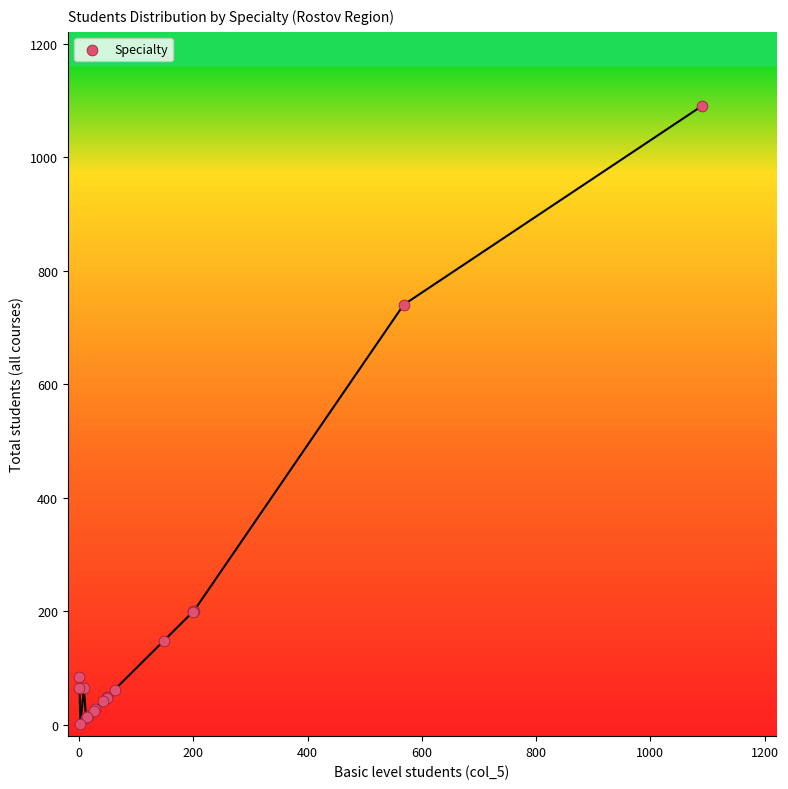

What Y value in the scatter plot is closest to 546?

740